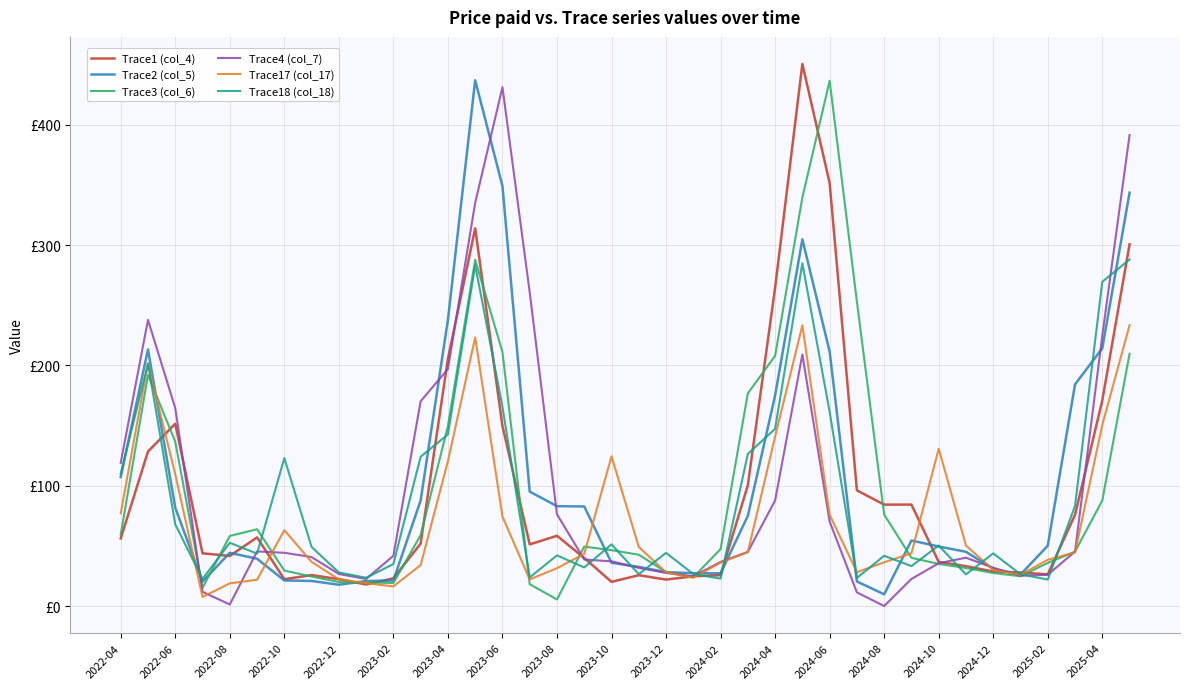

What are all the series names shown in the legend?

Trace1 (col_4), Trace2 (col_5), Trace3 (col_6), Trace4 (col_7), Trace17 (col_17), Trace18 (col_18)